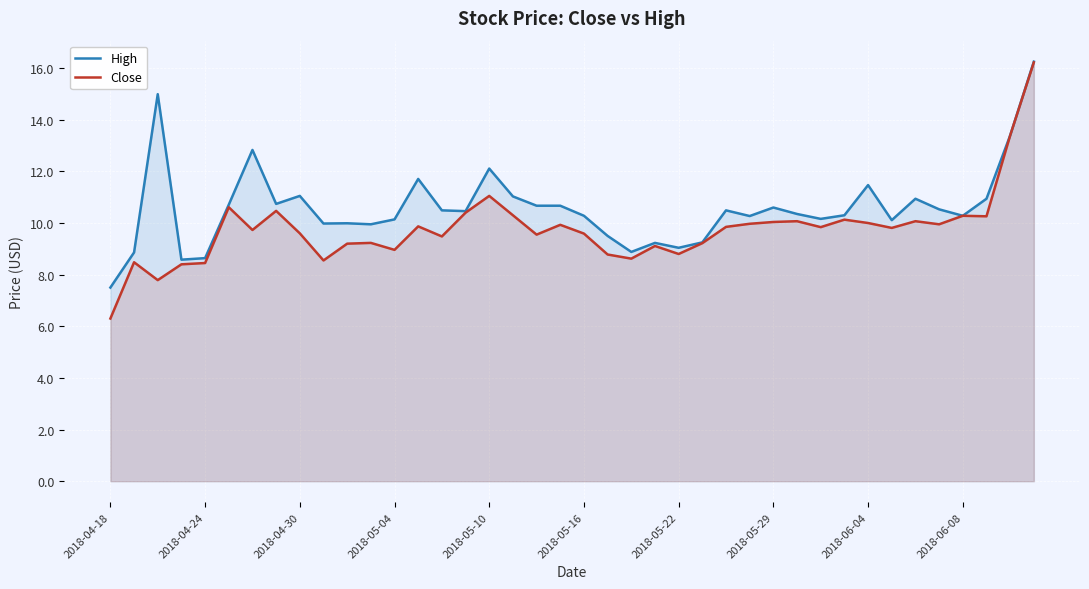

How many lines are shown in the chart?

2